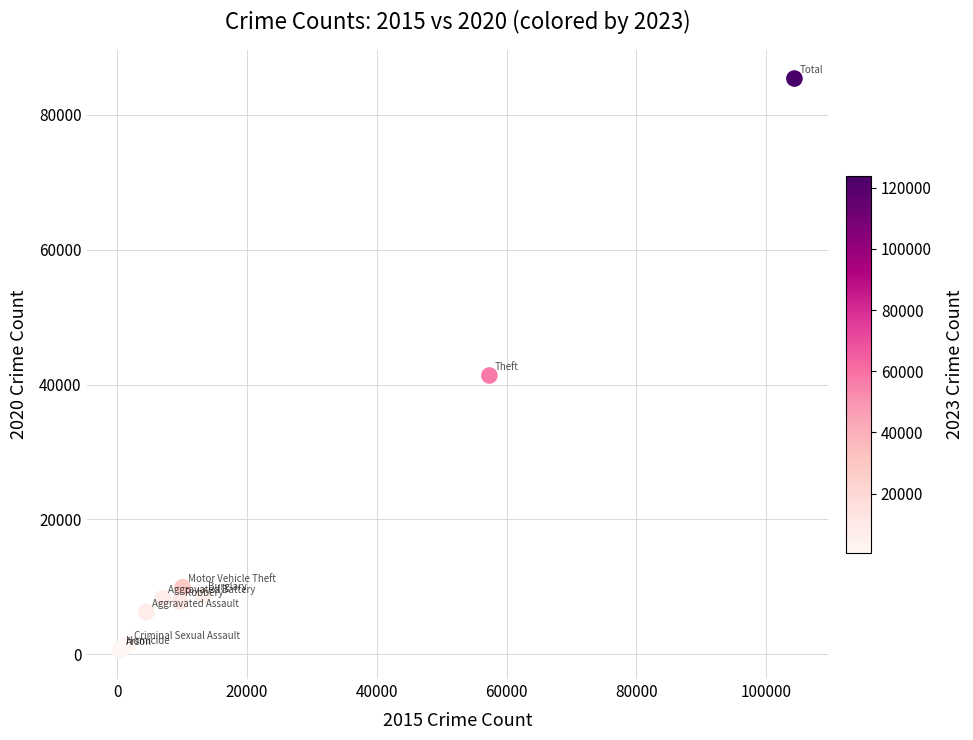

What Y value in the scatter plot is closest to 42968?

41335